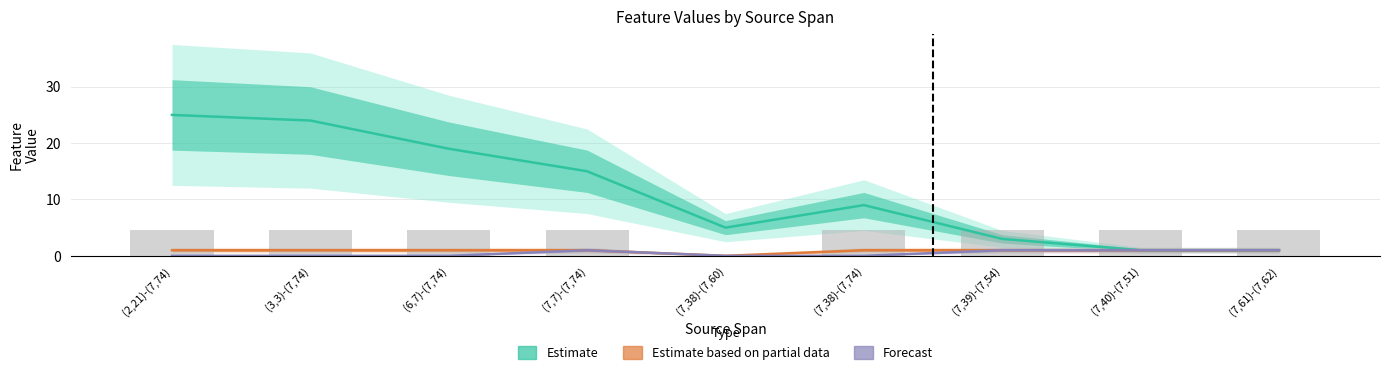

True or false: F-Is-Eq has a value of 1.3 at (7,61)-(7,62).

False